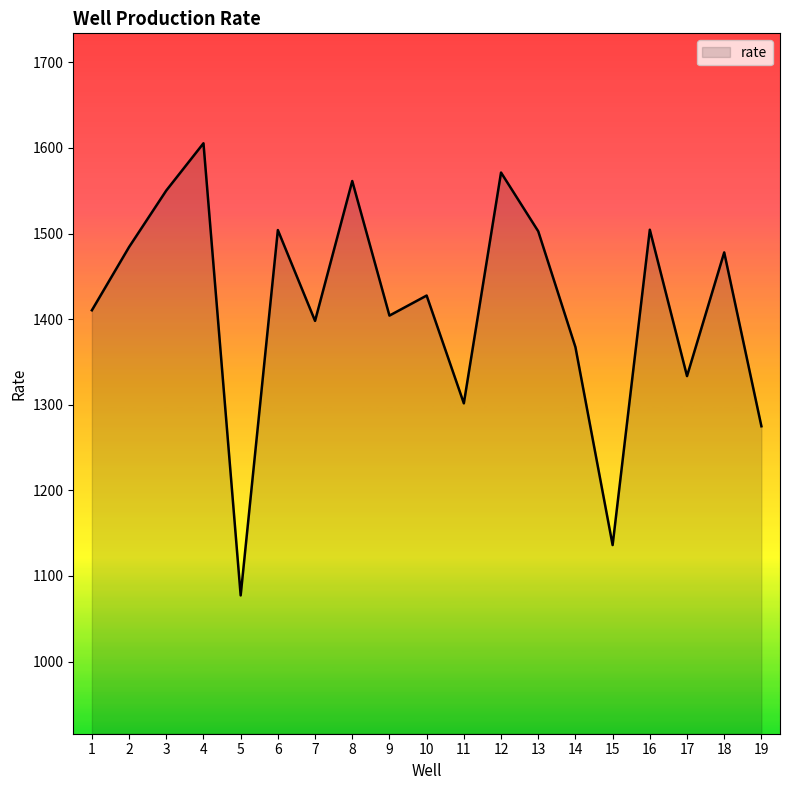

What is the change in value from 9 to 16?

+100.3